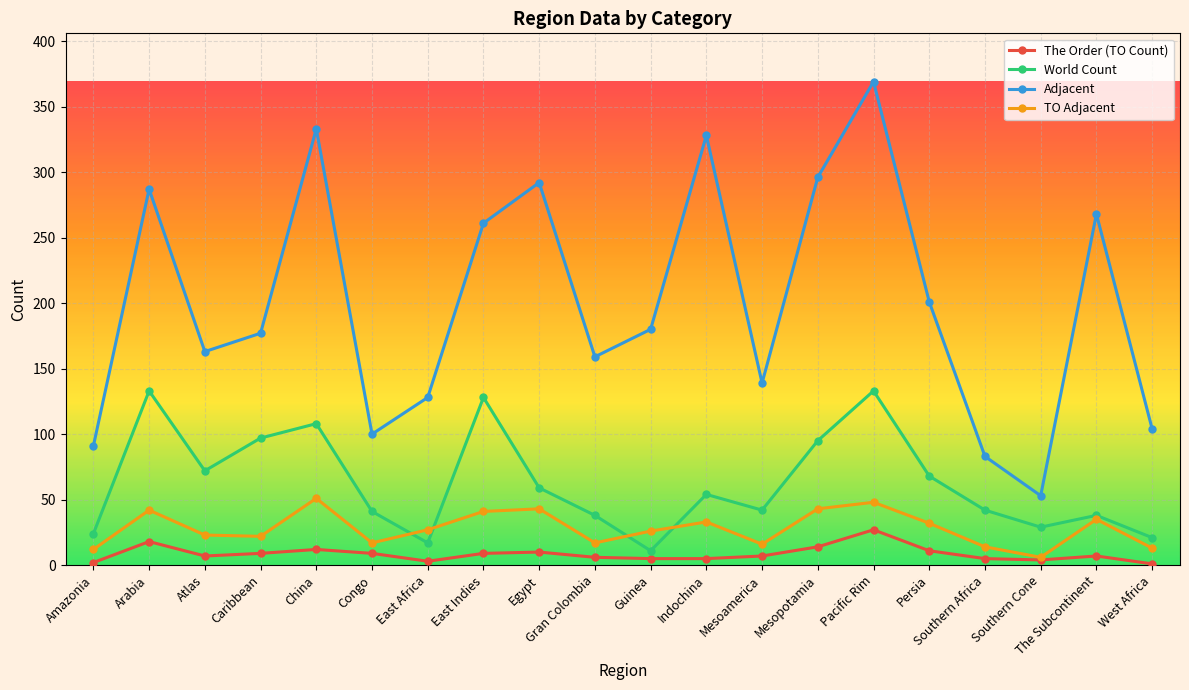

True or false: World Count has a value of 182 at Arabia.

False